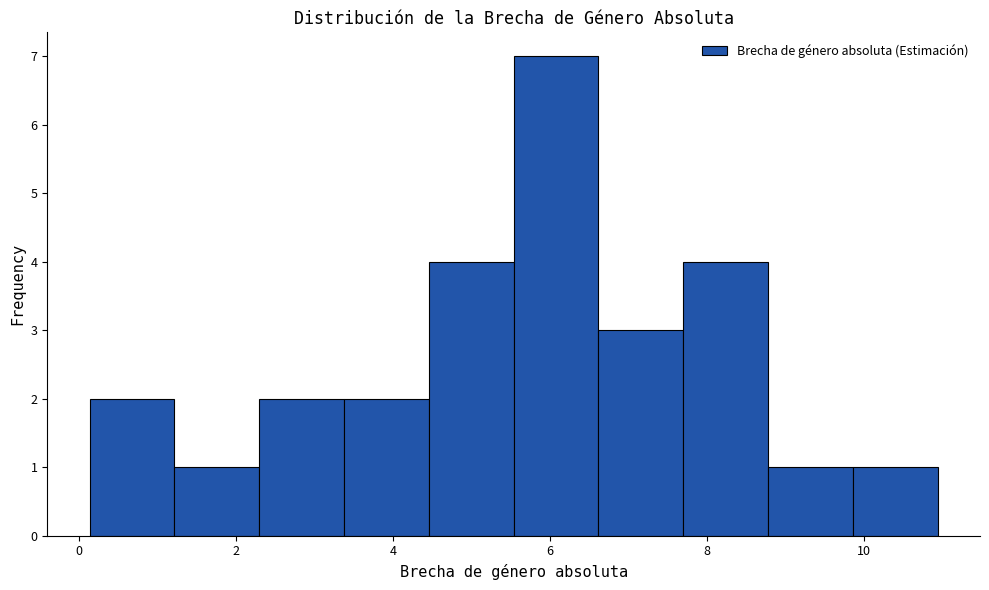

Reading left to right, list every bar in this chart as the range it spans on the x-axis followed by its height. Neither the bar edges nor the heights are printed on the chart, so give them approximately, as read against the axes.

0.2 to 1.2: 2
1.2 to 2.2: 1
2.2 to 3.4: 2
3.4 to 4.4: 2
4.4 to 5.6: 4
5.6 to 6.6: 7
6.6 to 7.6: 3
7.6 to 8.8: 4
8.8 to 9.8: 1
9.8 to 11.0: 1